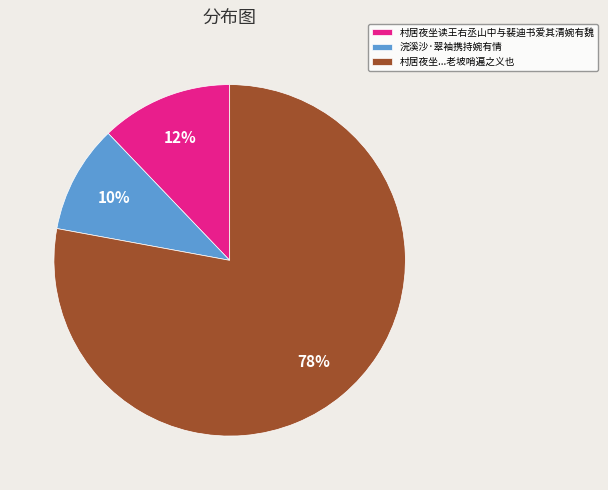

Is 村居夜坐...老坡哨遍之义也 the majority of the pie?

Yes